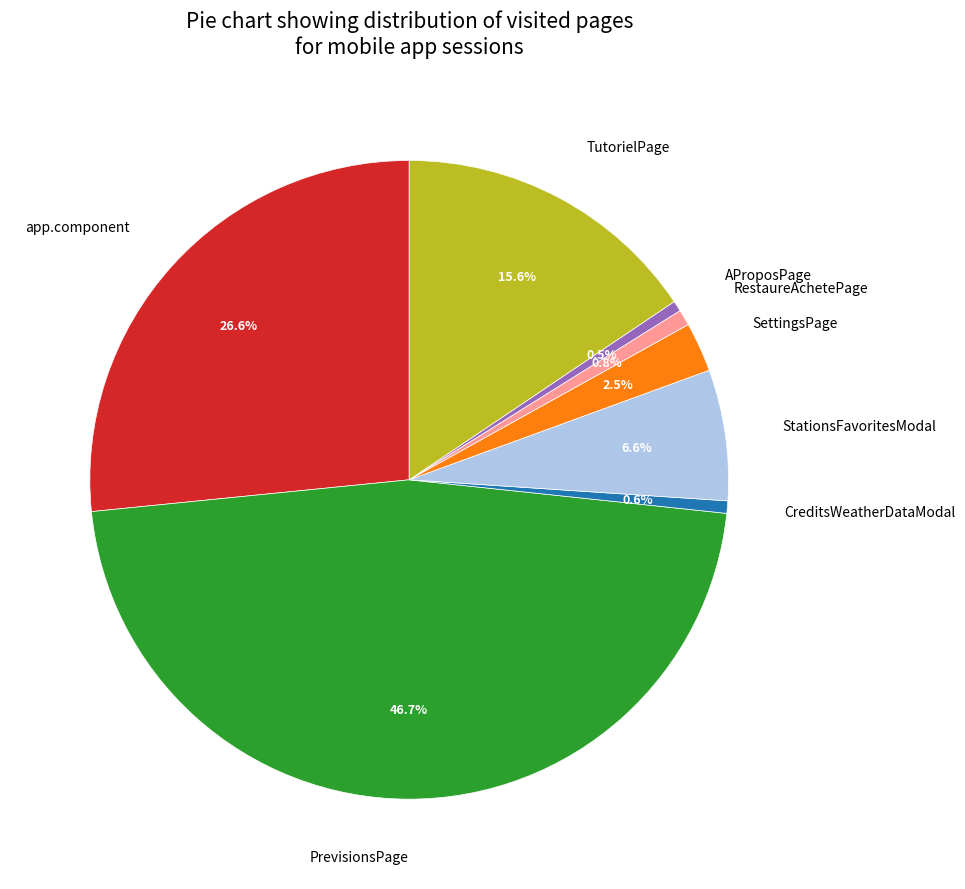

Count the number of slices in the pie.

8